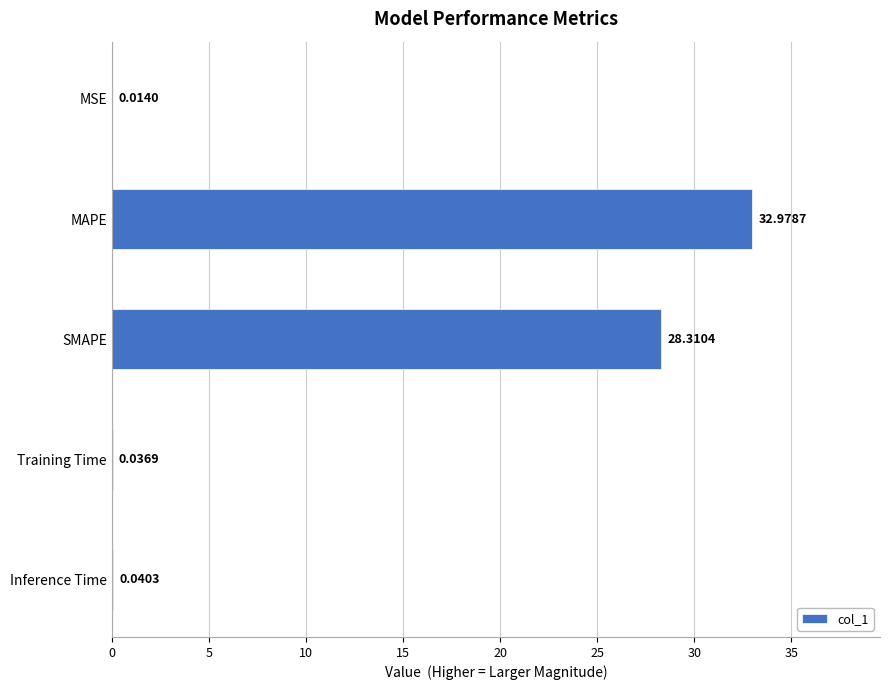

What is the change in value from SMAPE to Inference Time?

-28.3